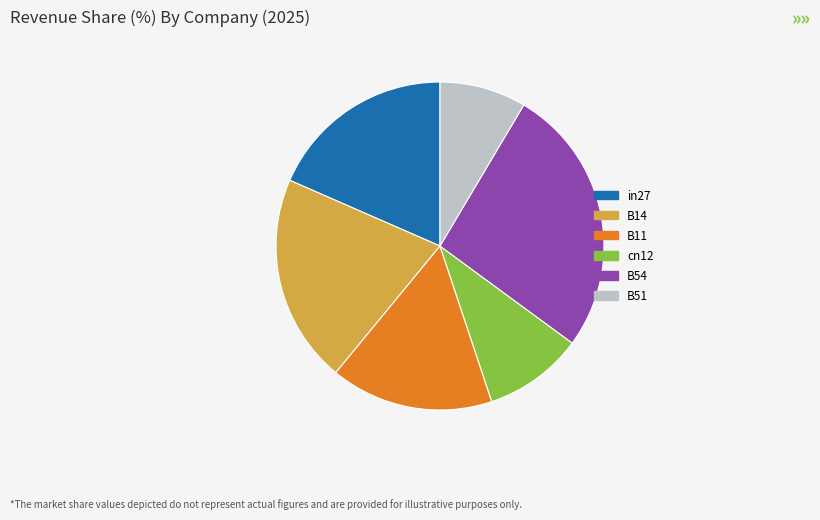

Is there a majority slice in this chart?

No